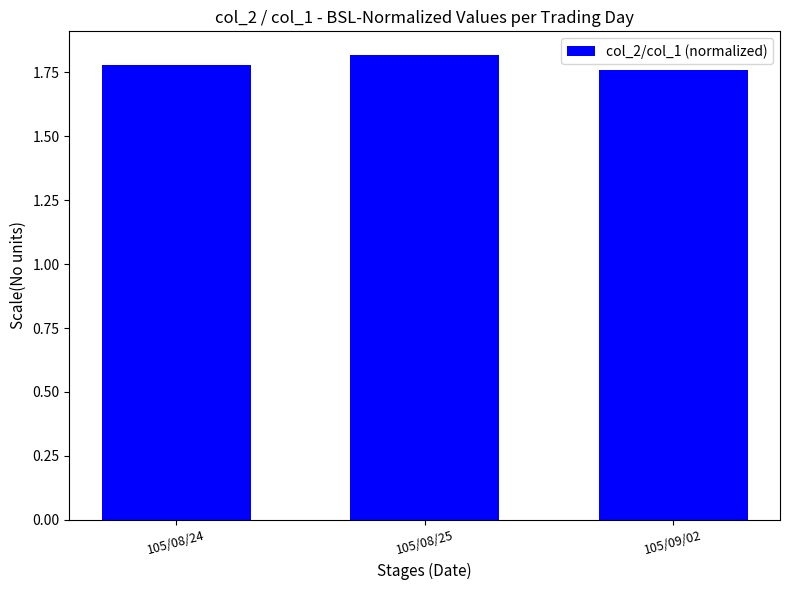

How many bars are there in total?

3